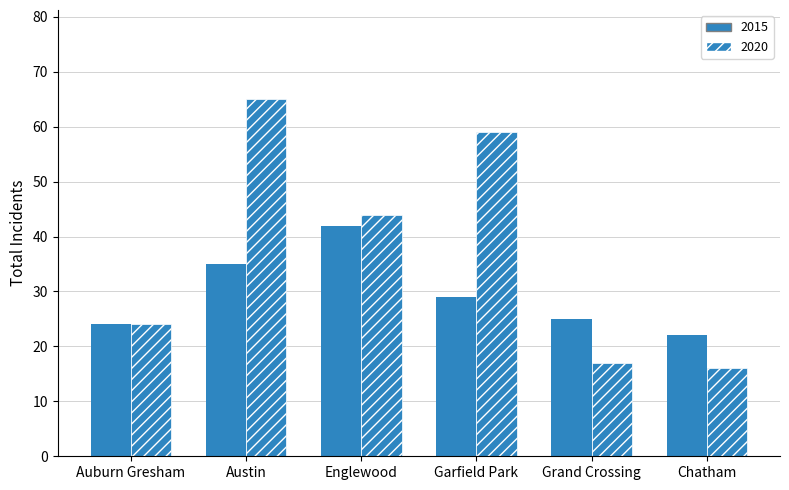

What is the difference between the highest and lowest values at Austin?

30